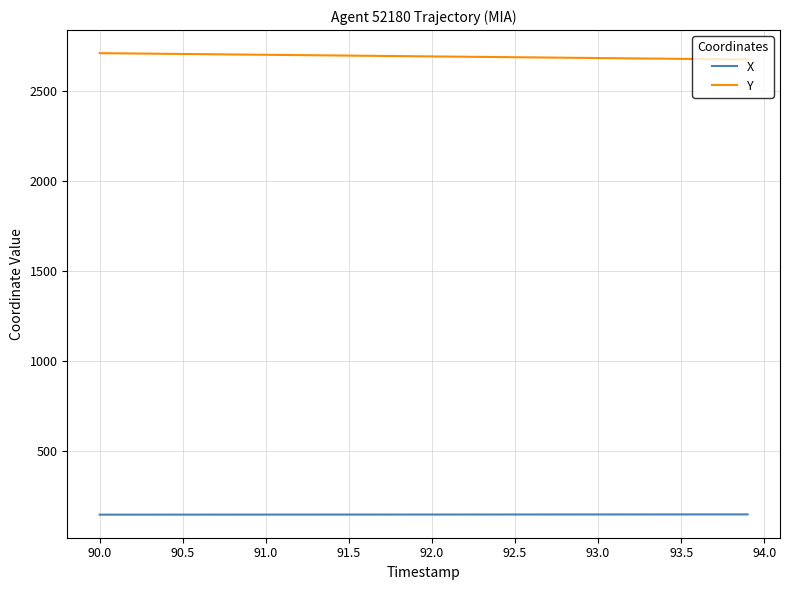

Which series has the largest total across all categories?

Y